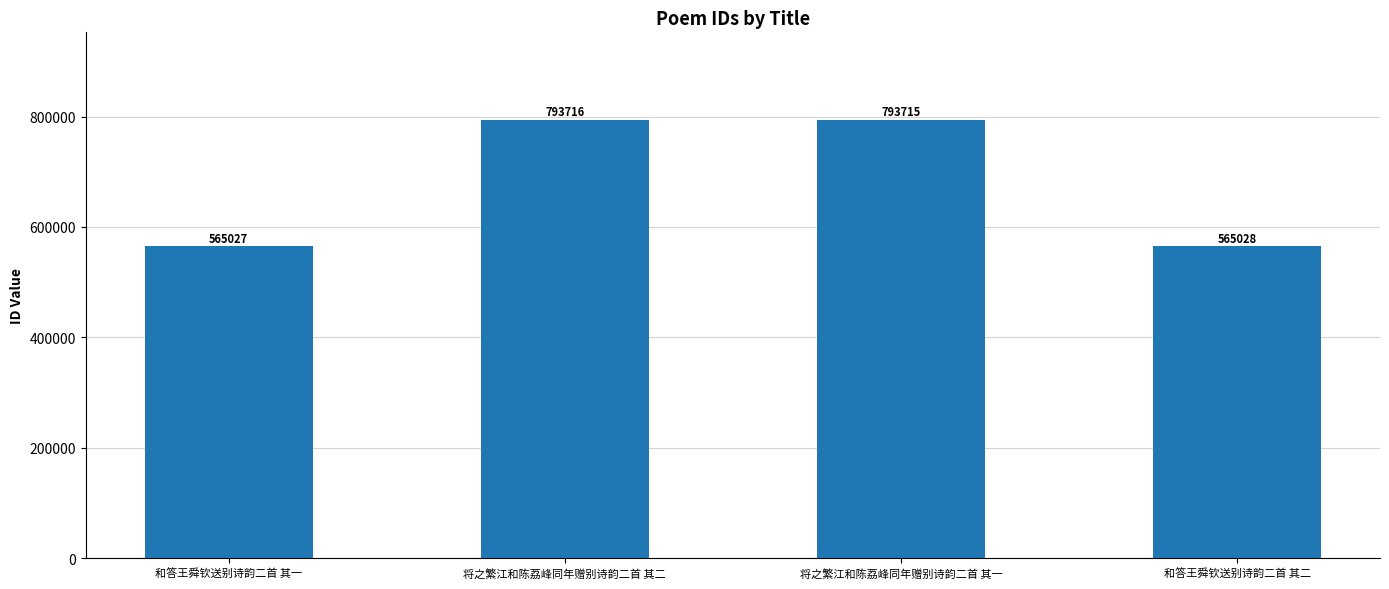

Reading left to right, transcribe all the data shown in this chart.

和答王舜钦送别诗韵二首 其一=565027	将之繁江和陈荔峰同年赠别诗韵二首 其二=793716	将之繁江和陈荔峰同年赠别诗韵二首 其一=793715	和答王舜钦送别诗韵二首 其二=565028